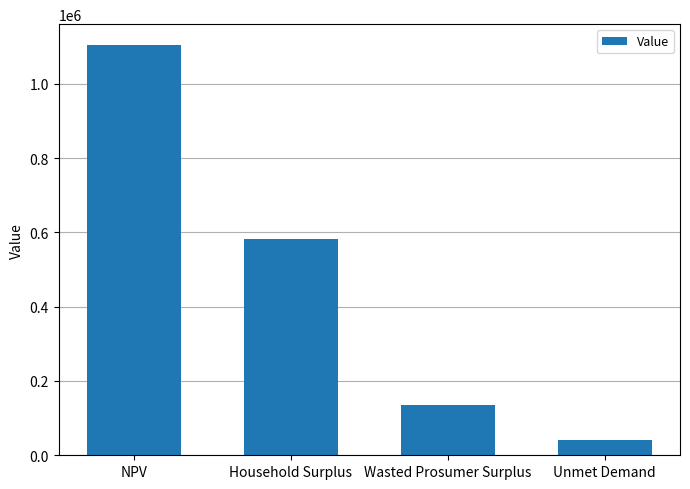

Reading left to right, transcribe all the data shown in this chart.

1105300.0	582082.1	134860.3	41920.4